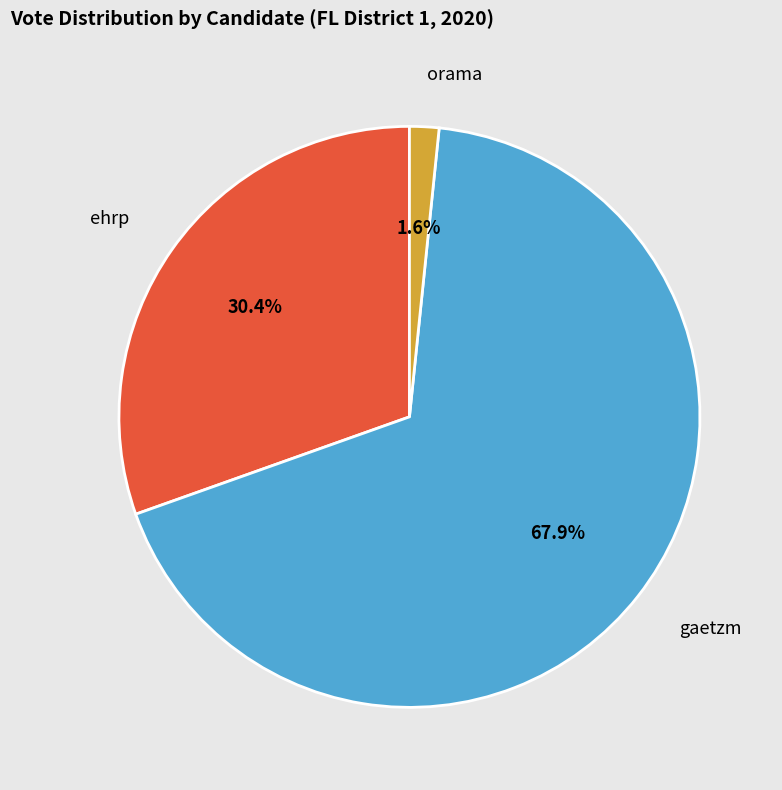

What percentage is the ehrp slice, to the nearest percent?

30%